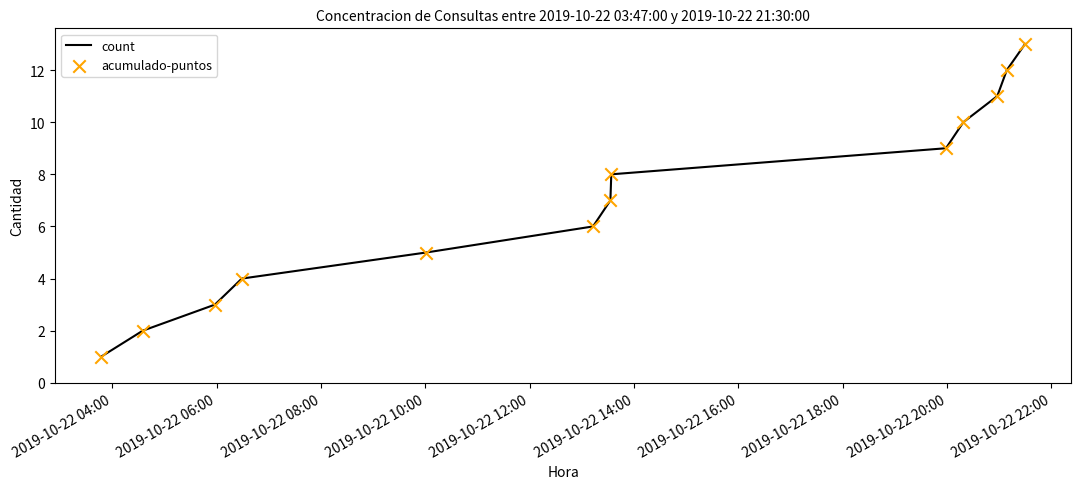

What is the greatest value displayed?

13